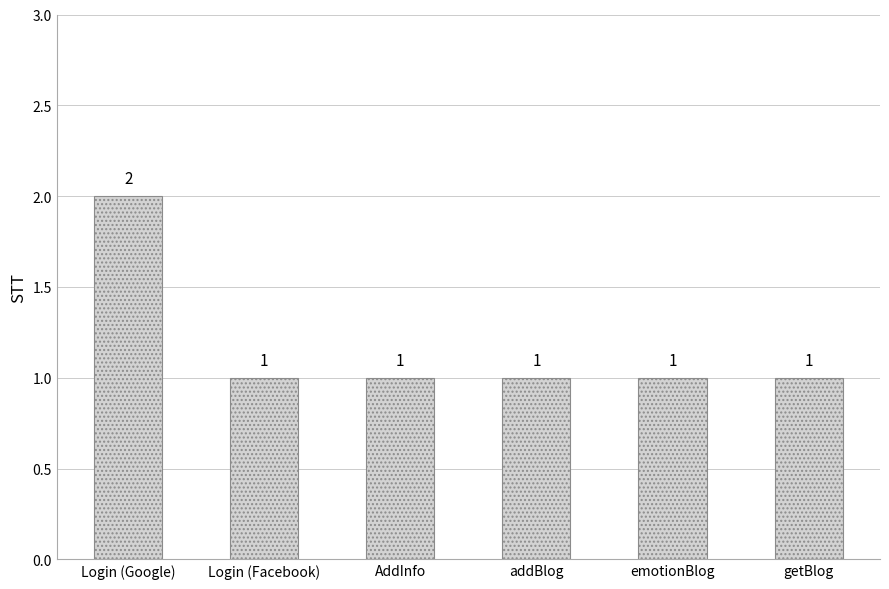

What is the label of the 1st bar from the left?

Login (Google)